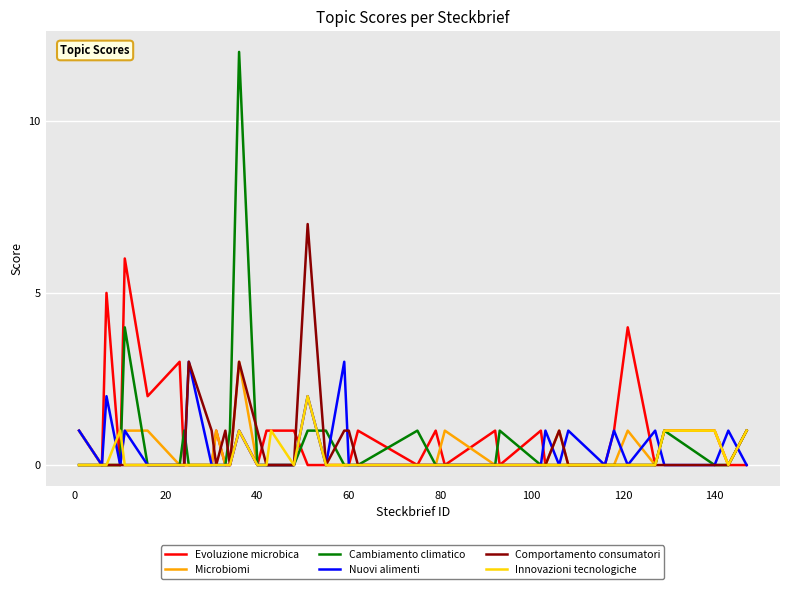

Which series has the largest range (max minus min)?

Cambiamento climatico